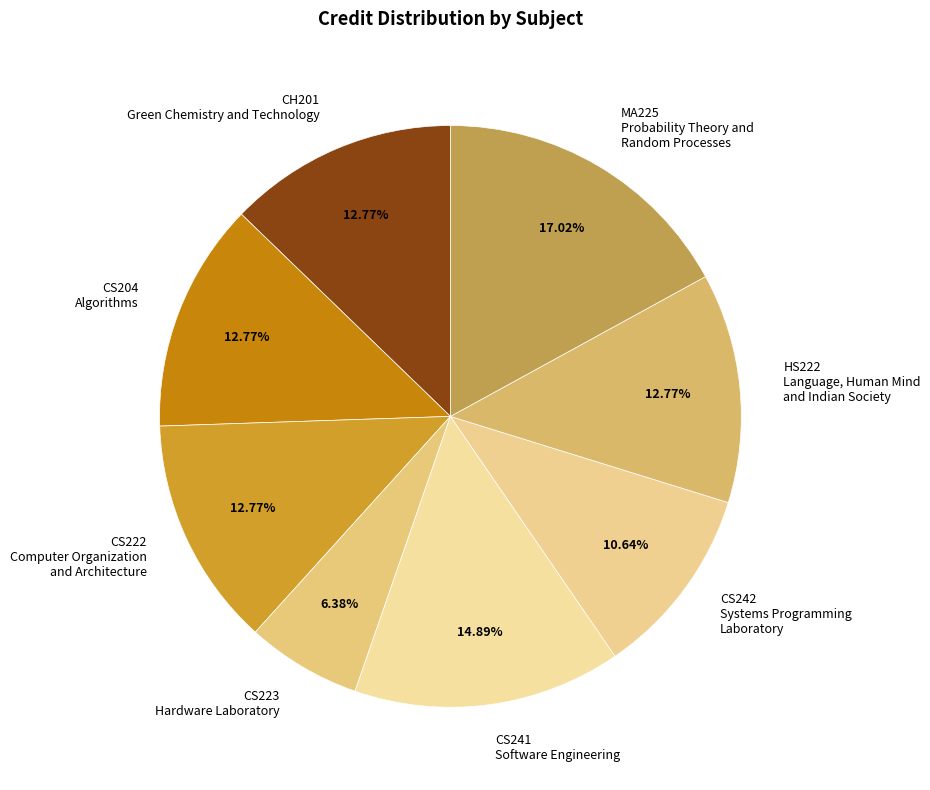

Approximately how many times larger is the value at CS242 Systems Programming Laboratory compared to HS222 Language, Human Mind and Indian Society?

0.8